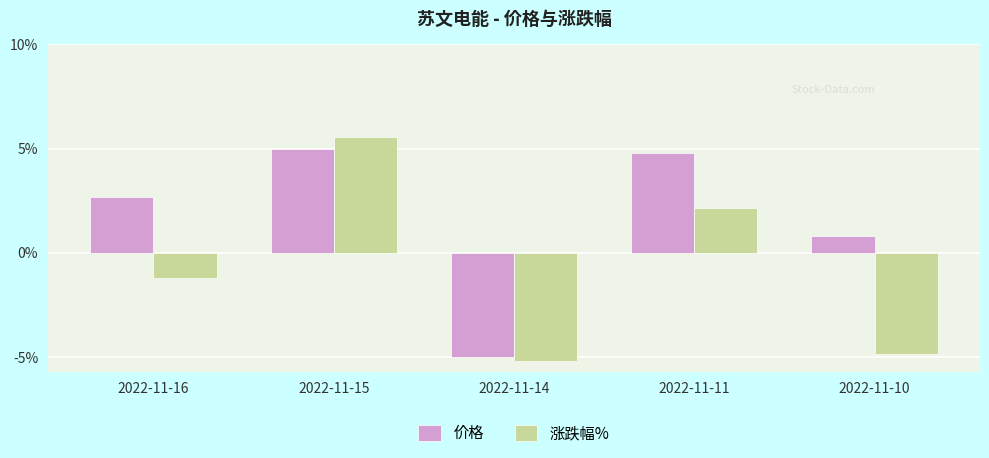

What is the value of the 涨跌幅% bar at the 1st from the left?

-1.2